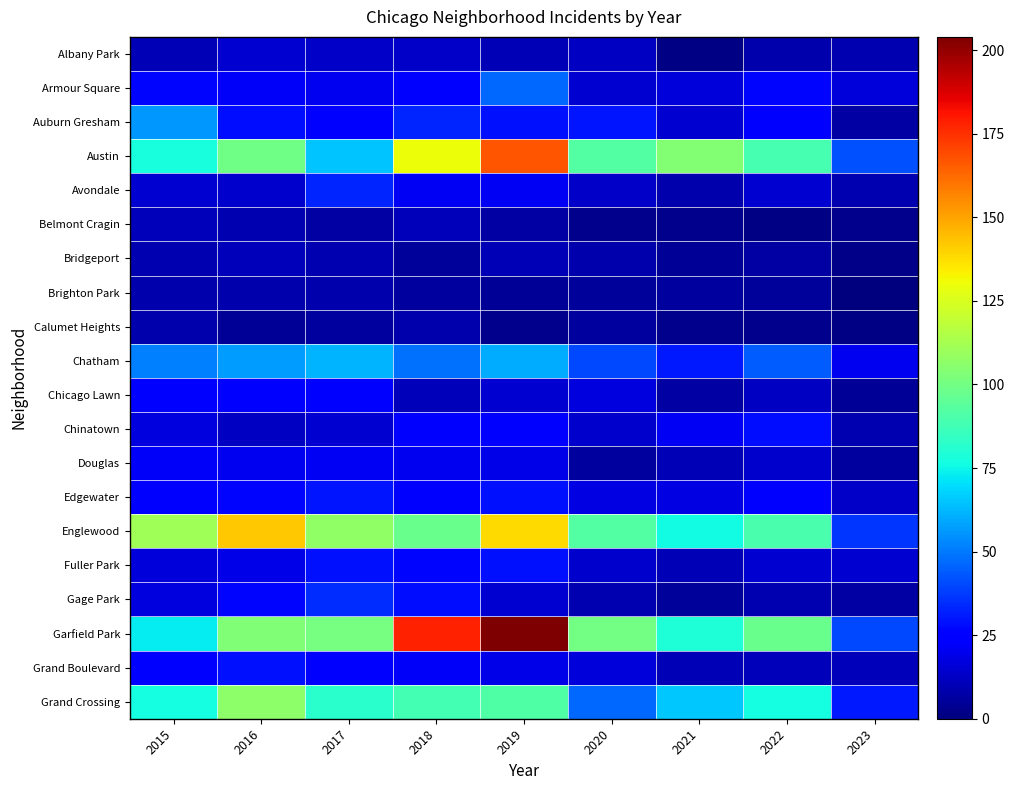

At which category is the sum across all series the highest?

2019